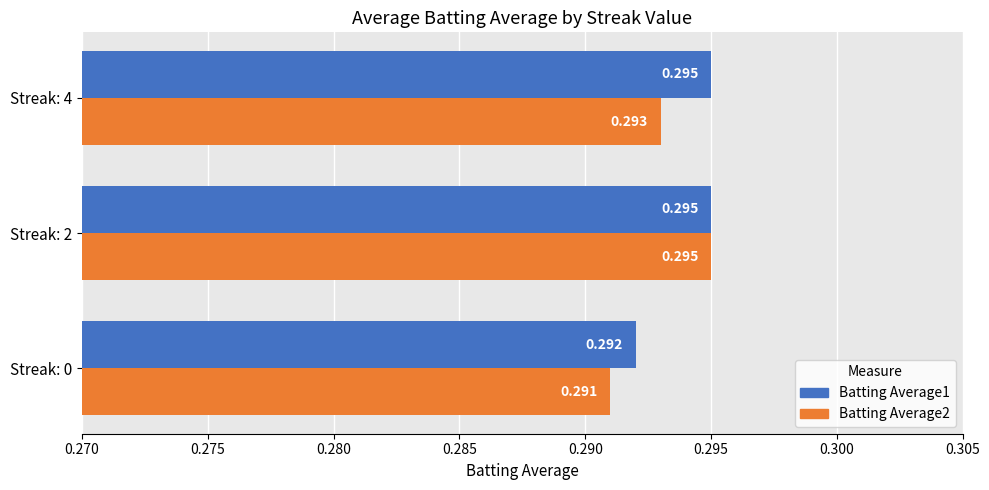

Is the value of Batting Average1 at Streak: 0 greater than the value of Batting Average2 at Streak: 2?

No